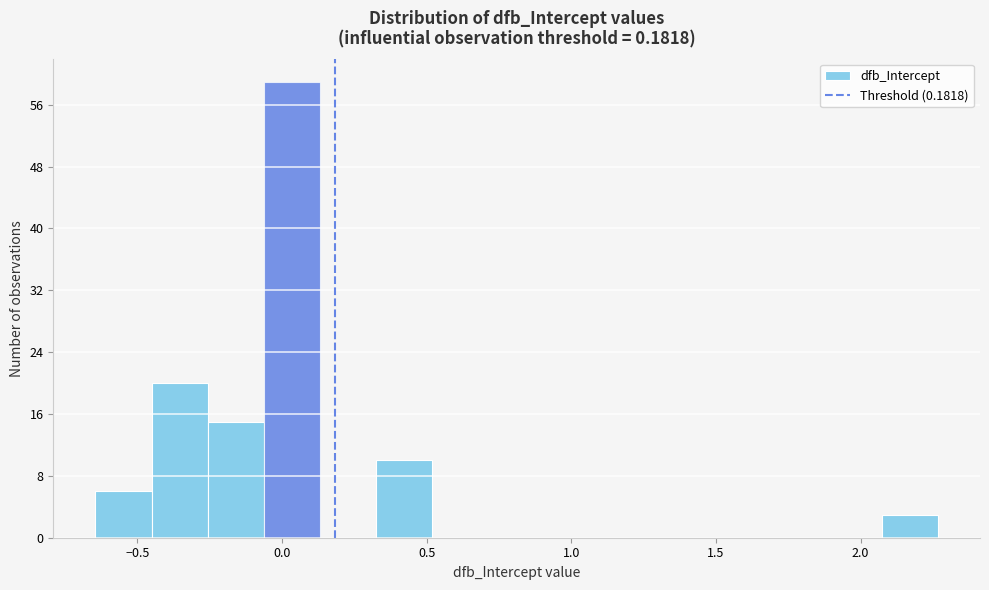

Around what value on the x-axis is the tallest bar? Give the approximate position of its centre, as read against the axis.

0.05